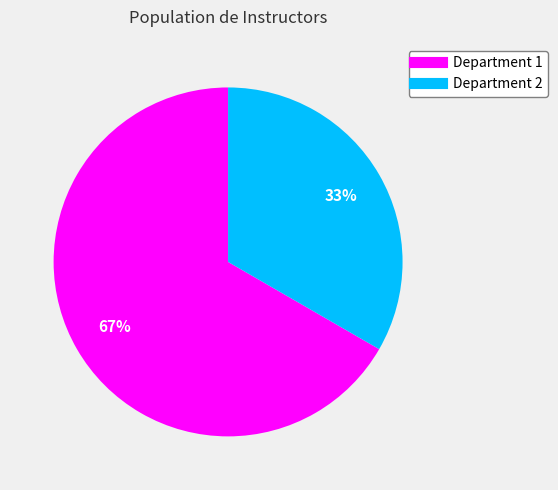

Which category has the smallest portion of the pie?

Department 2